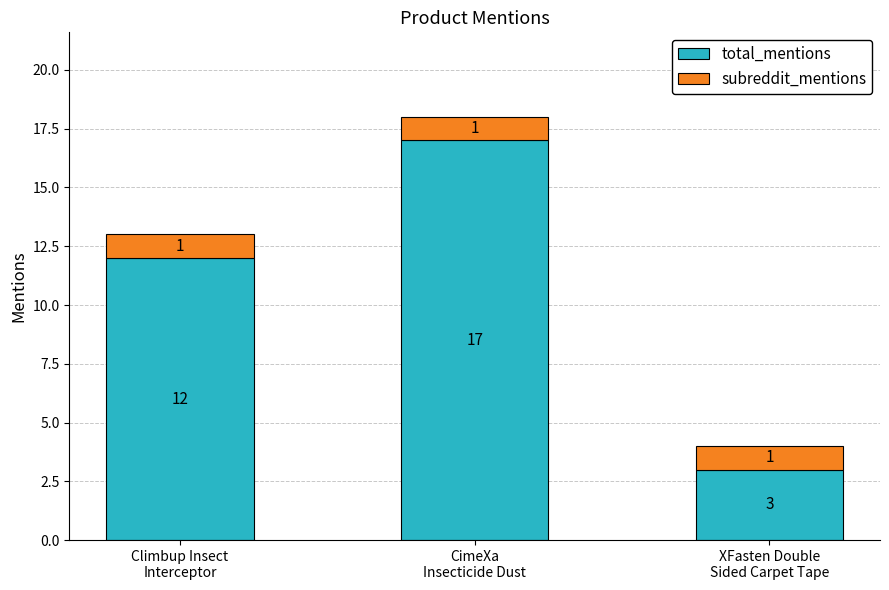

What is the difference between the second highest and minimum values in the total_mentions series?

9